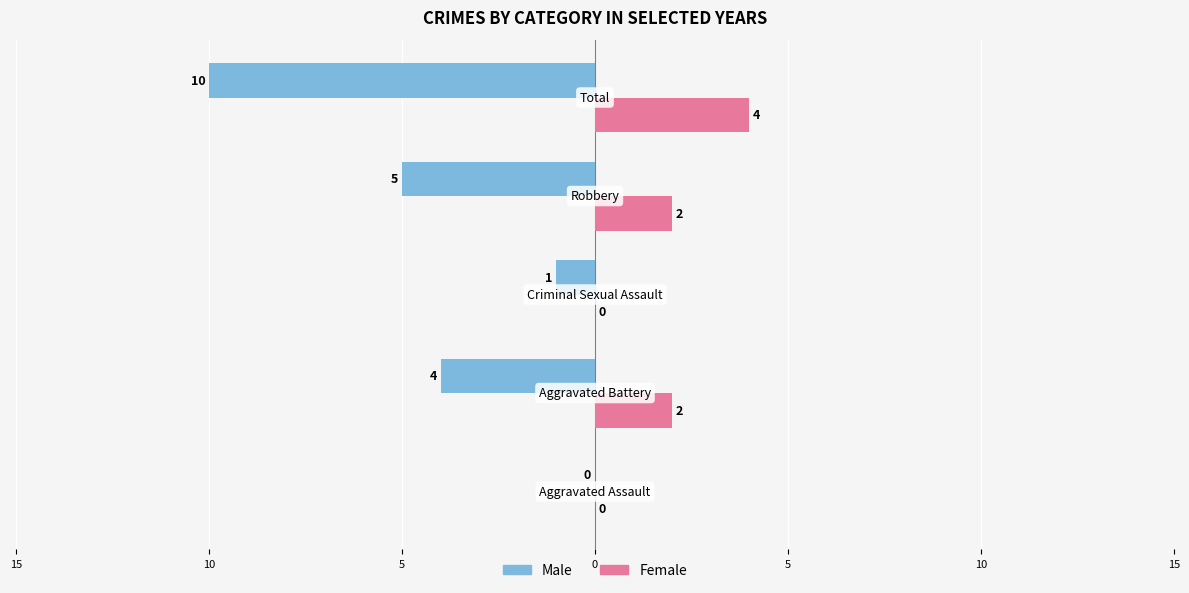

Reading left to right, extract all data points from this chart.

Male: 0	-4	-1	-5	-10
Female: 0	2	0	2	4